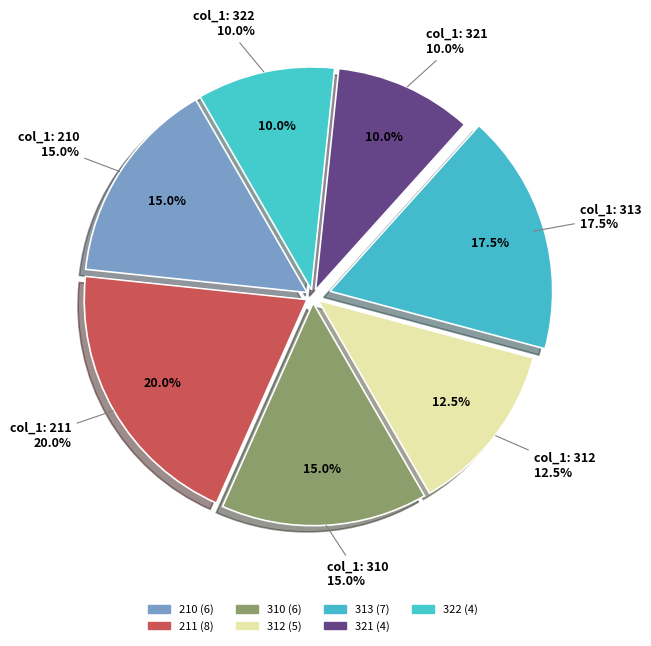

Which slice is the smallest?

322